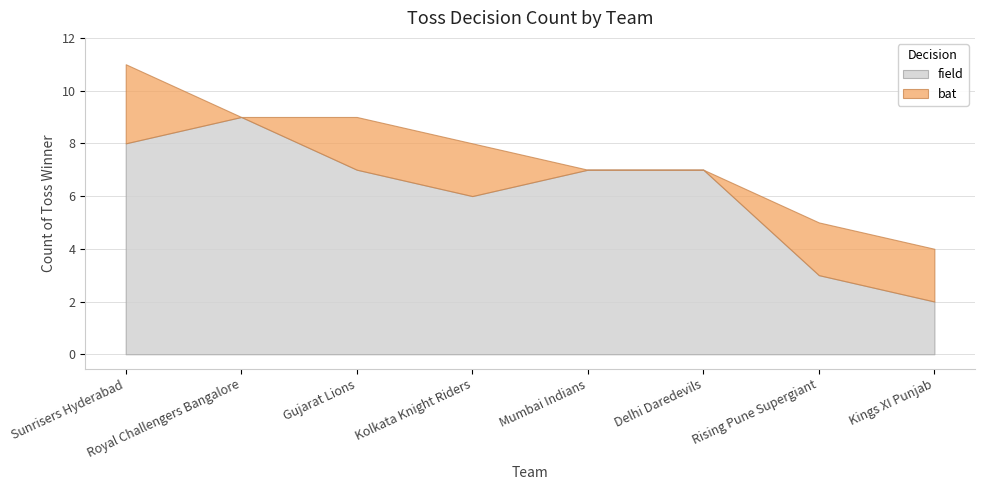

Rank the categories by field value from highest to lowest.

Royal Challengers Bangalore, Sunrisers Hyderabad, Gujarat Lions, Mumbai Indians, Delhi Daredevils, Kolkata Knight Riders, Rising Pune Supergiant, Kings XI Punjab